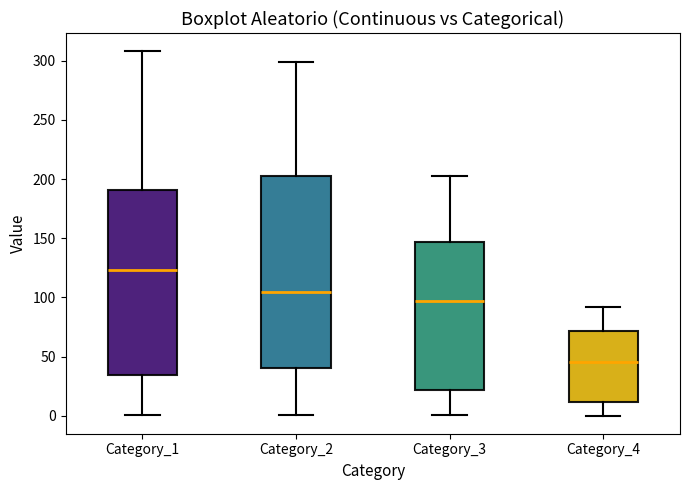

Reading left to right, read every box against the y-axis: the position of its median line, the range the box covers, and the ends of its whiskers. The values are not printed on the chart, so give them approximately, as read against the axis.

Category_1: median 125, box 35 to 190, whiskers 0 to 310
Category_2: median 105, box 40 to 205, whiskers 0 to 300
Category_3: median 95, box 20 to 145, whiskers 0 to 205
Category_4: median 45, box 10 to 70, whiskers 0 to 90